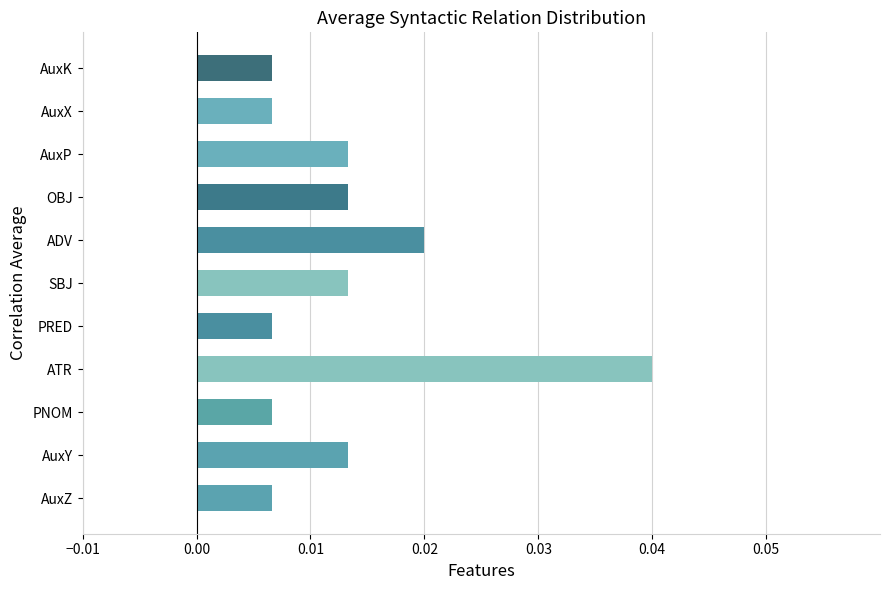

At which category does the chart reach its peak across all series?

ATR